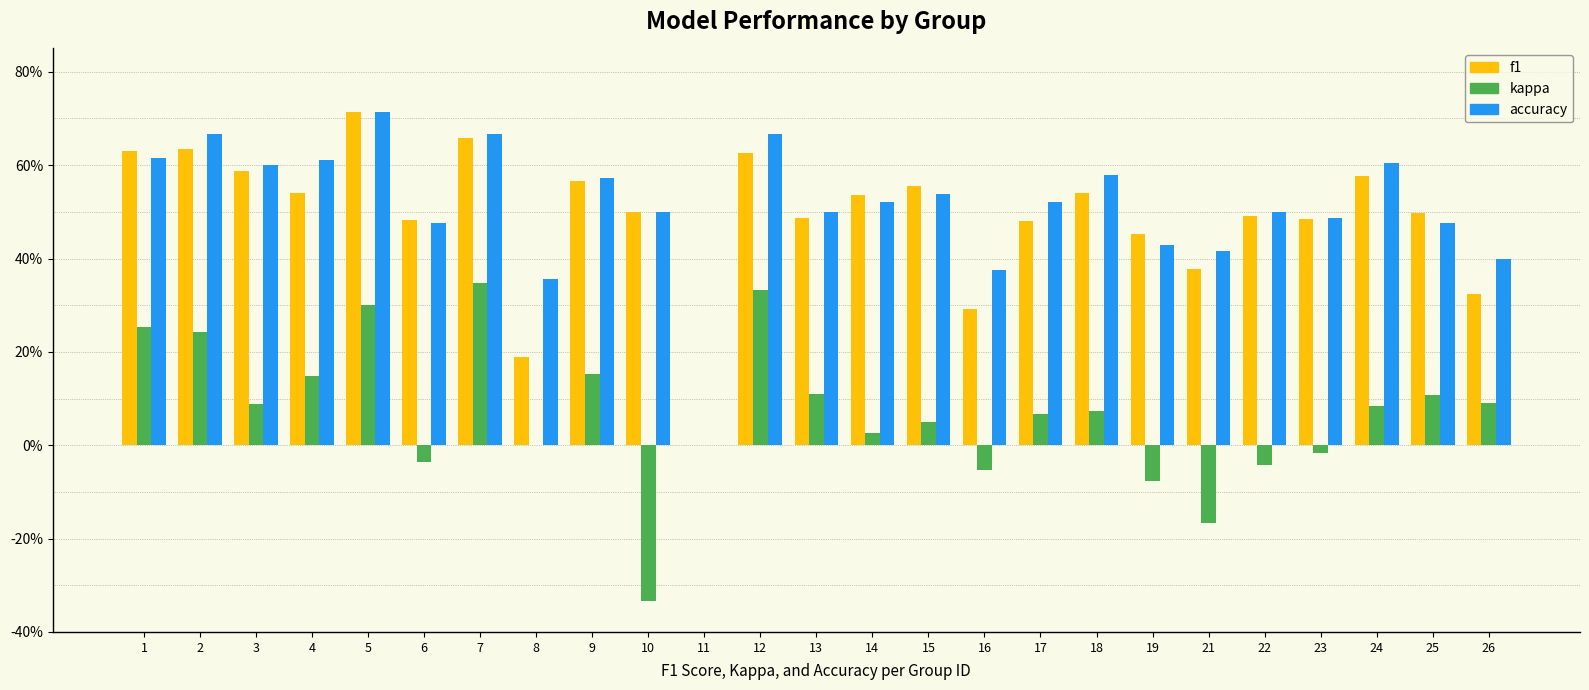

What are all the series names shown in the legend?

f1, kappa, accuracy